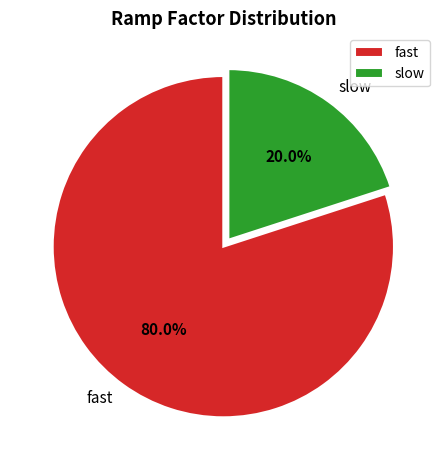

How many segments does this pie chart have?

2